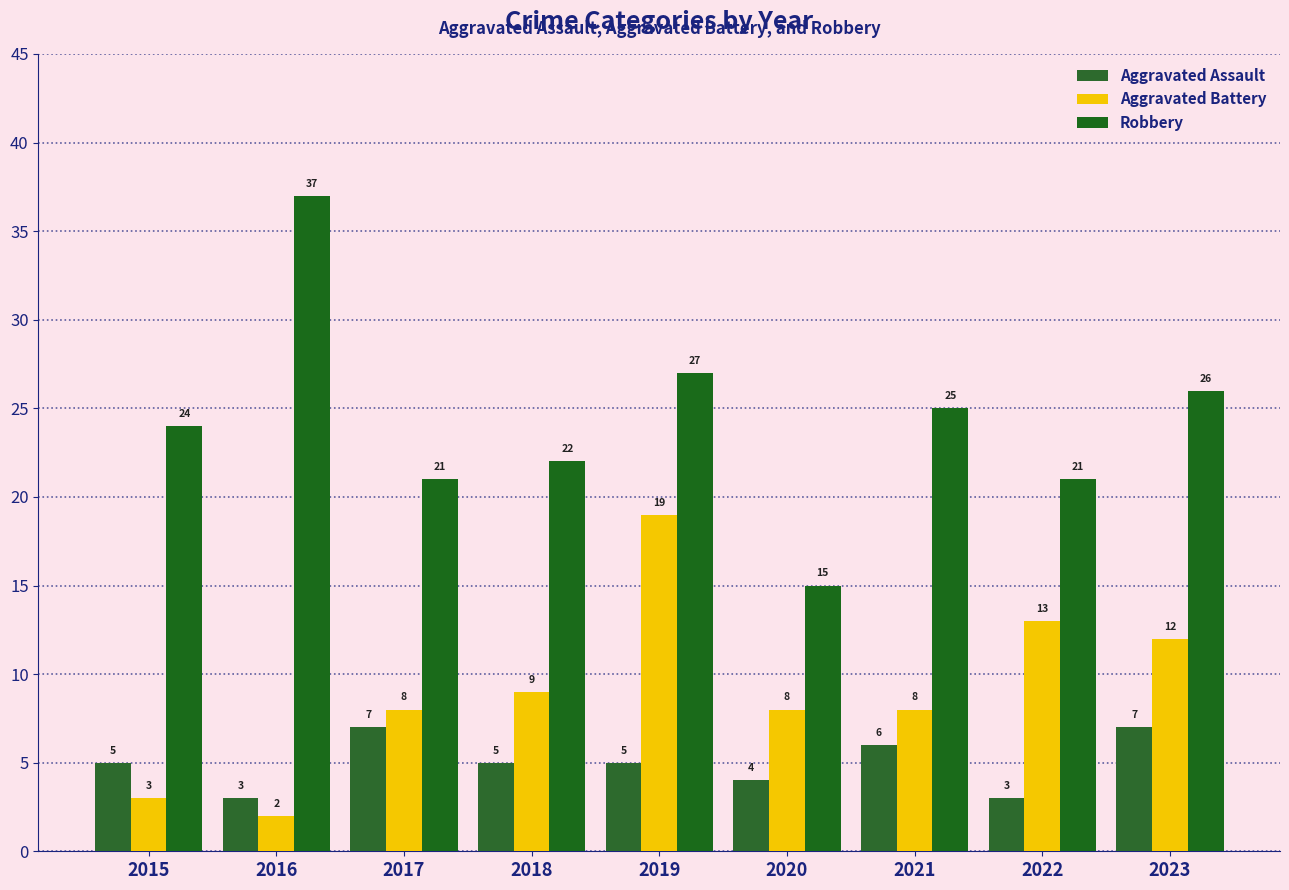

The Robbery series shows 41 at 2023. True or false?

False